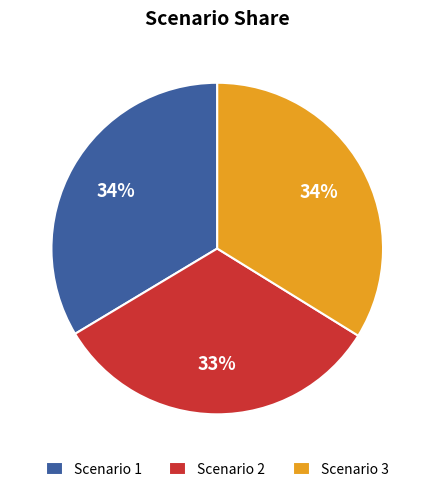

What percentage is the Scenario 3 slice, to the nearest percent?

34%